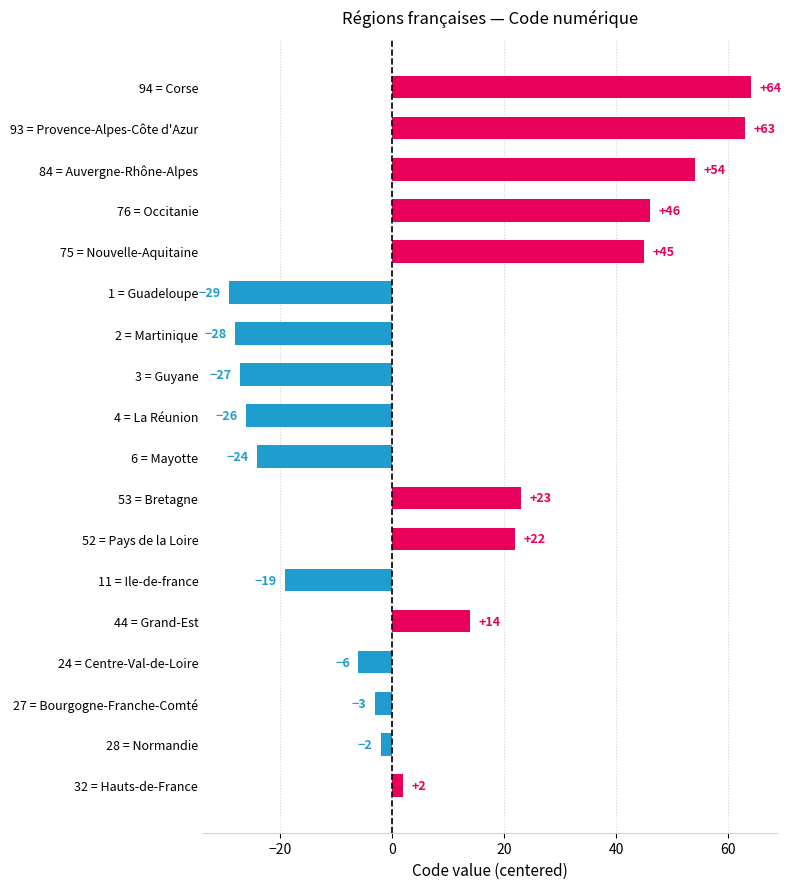

What is the label of the 5th bar from the top?

75 = Nouvelle-Aquitaine